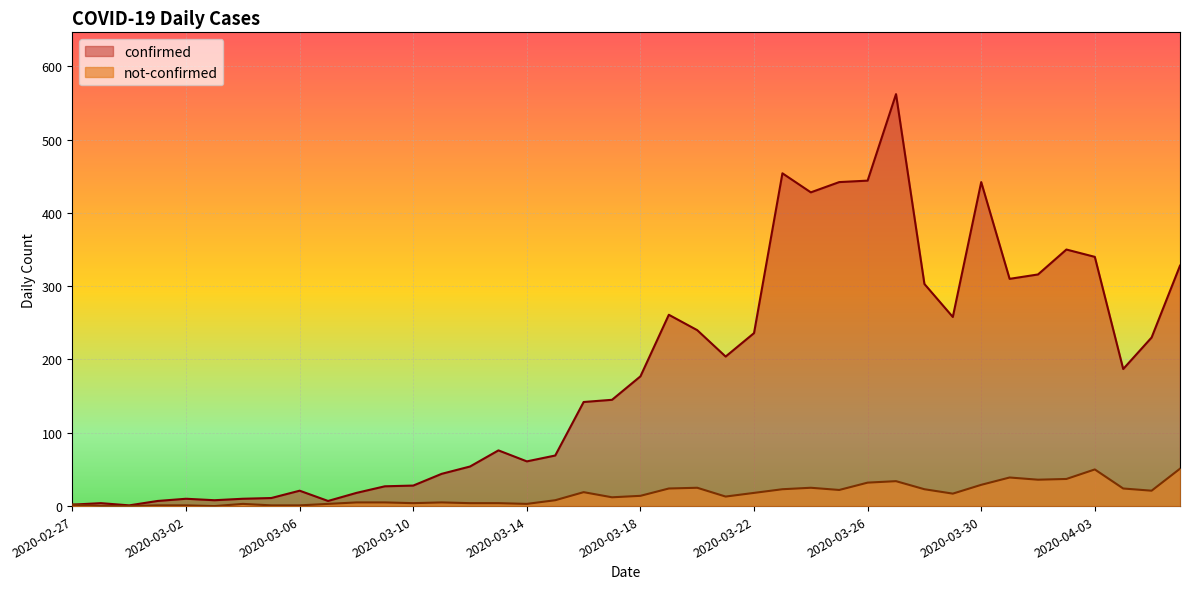

What is the average value of the not-confirmed series?

16